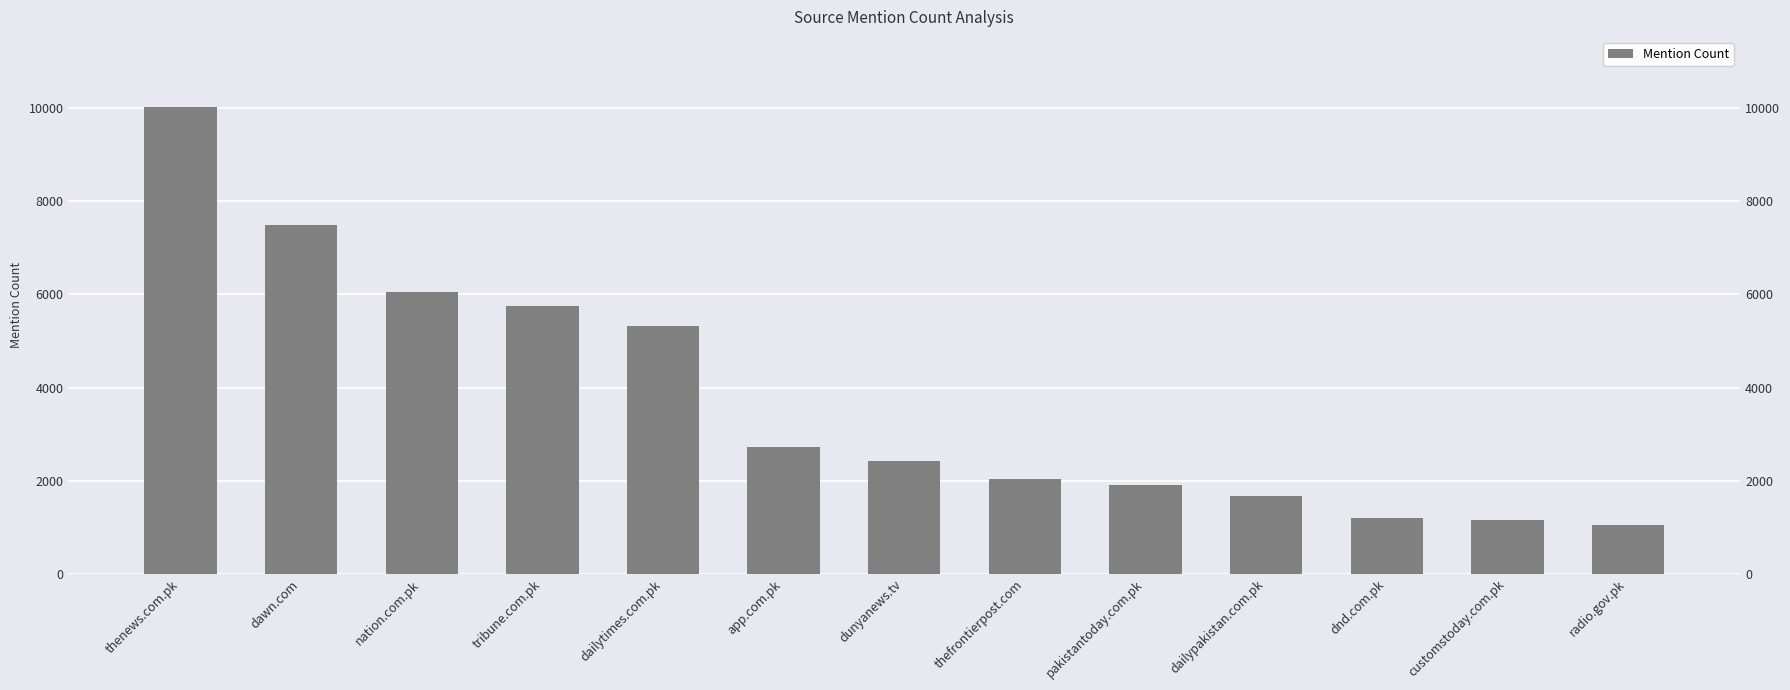

What is the ratio of the value at dunyanews.tv to the value at radio.gov.pk?

2.3